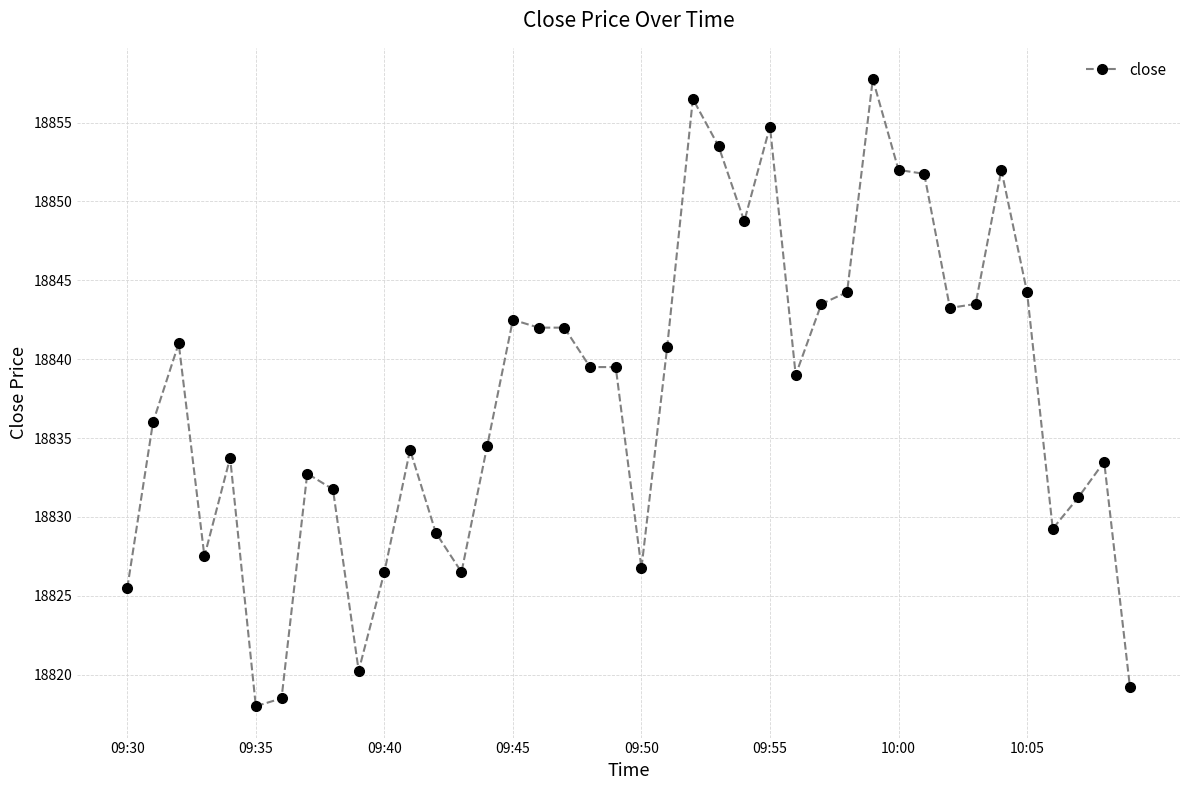

What is the smallest value displayed?

18818.0